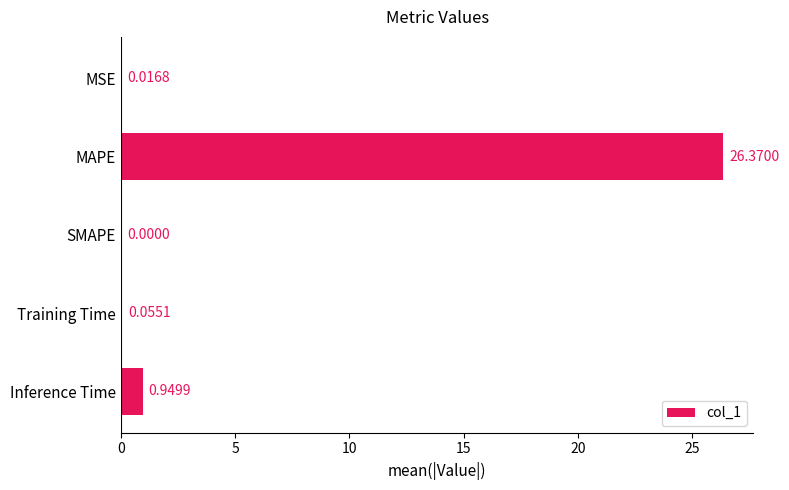

Are the bars grouped side by side (vs. stacked)?

No